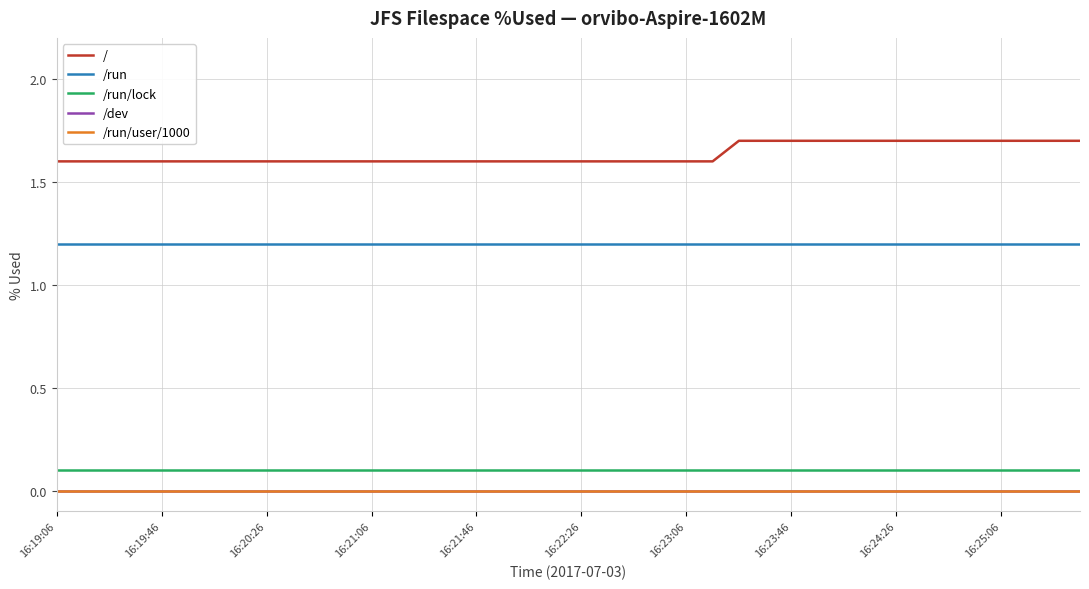

True or false: /run and /run/lock cross at least once.

False